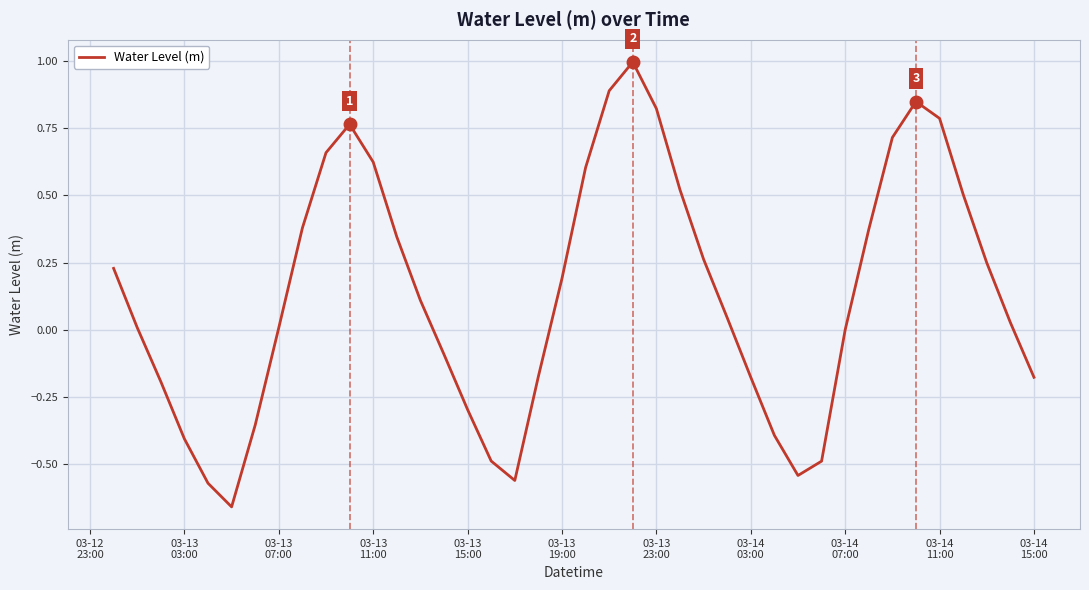

What is the maximum value shown in the chart?

1.0